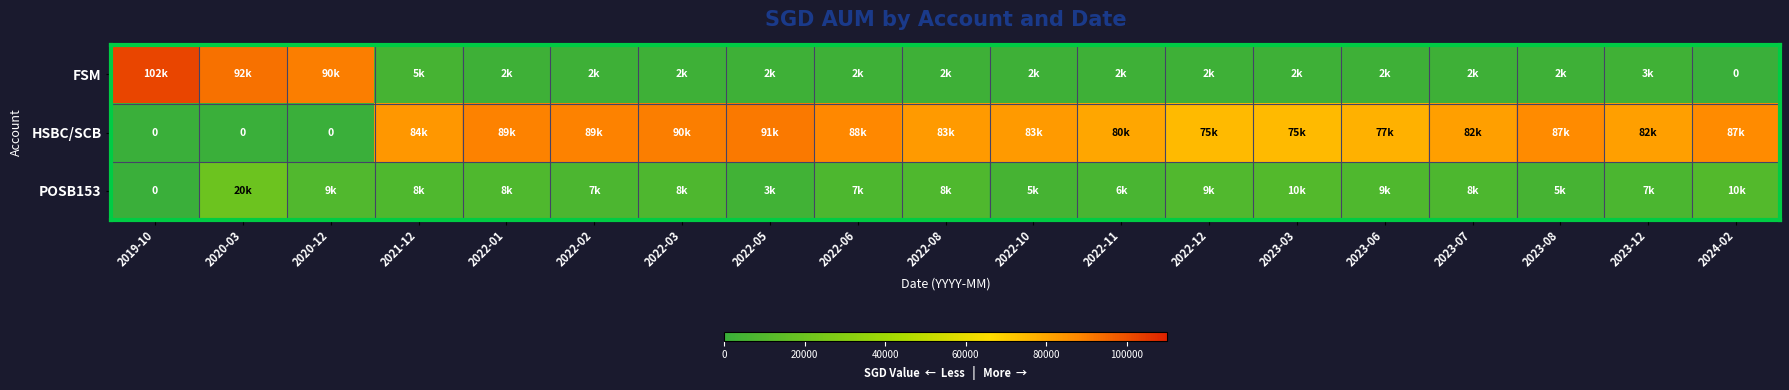

What is the highest value of the FSM series?

102000